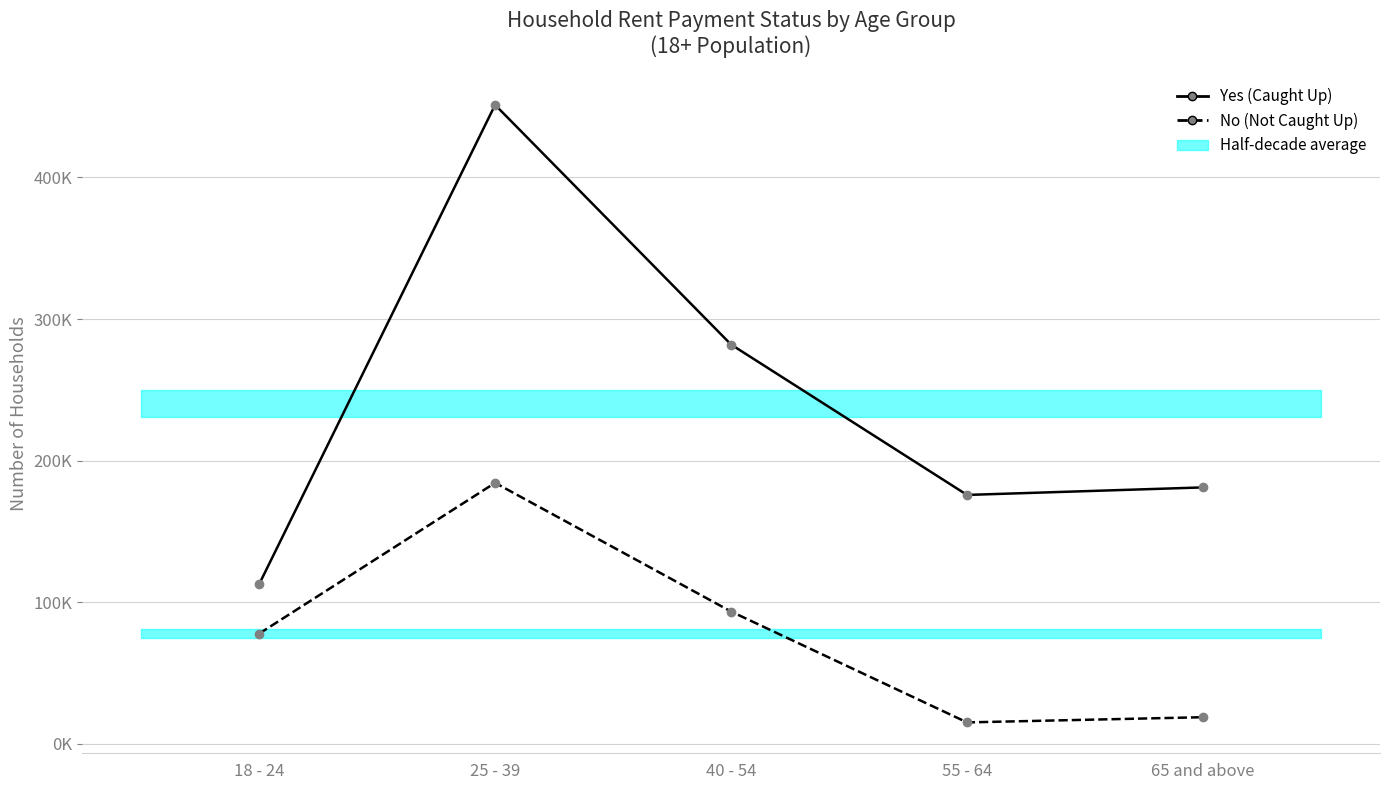

The Yes (Caught Up) series shows 282015 at 40 - 54. True or false?

True